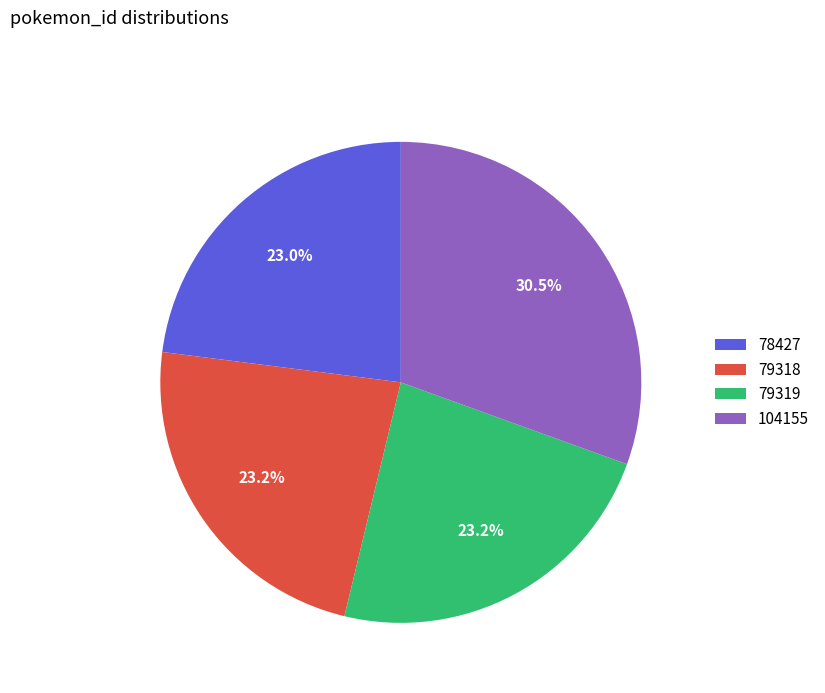

What is the total percentage of 104155 and 79318?

53.8%